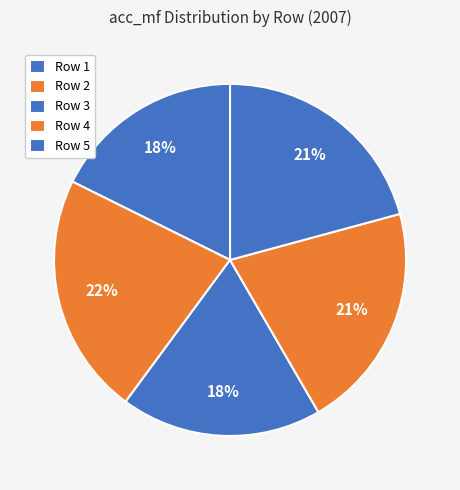

Count the number of slices in the pie.

5